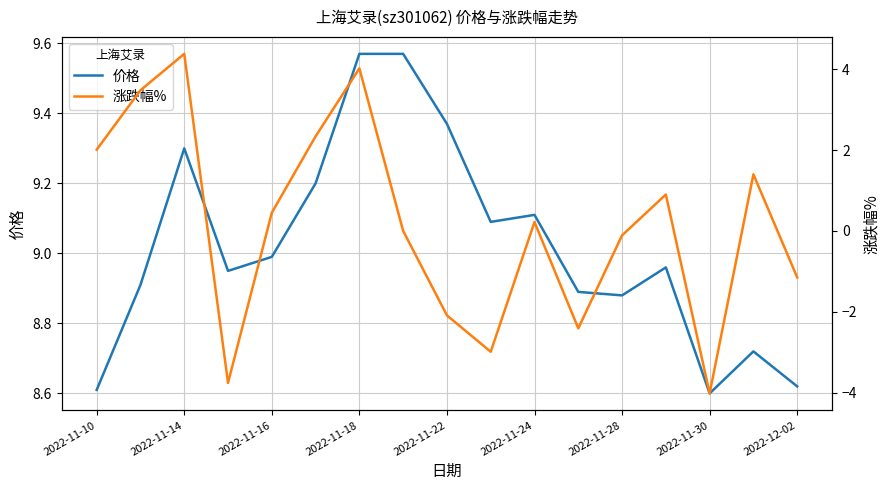

What is the value of the 涨跌幅% point at the 13th from the left?

-0.1